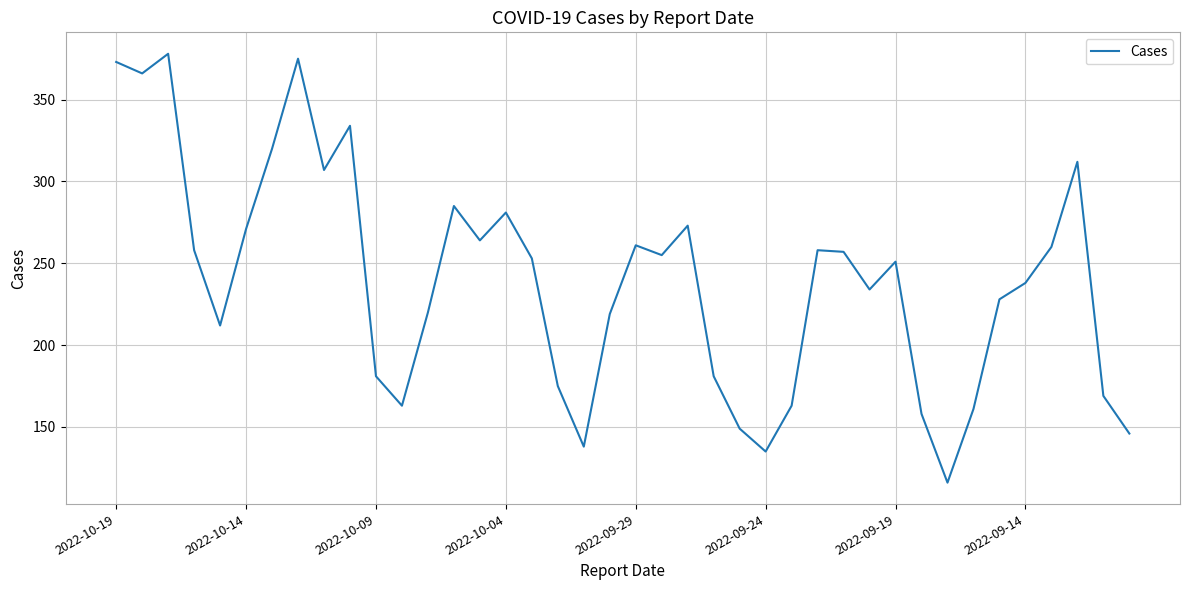

What is the minimum value shown in the chart?

116